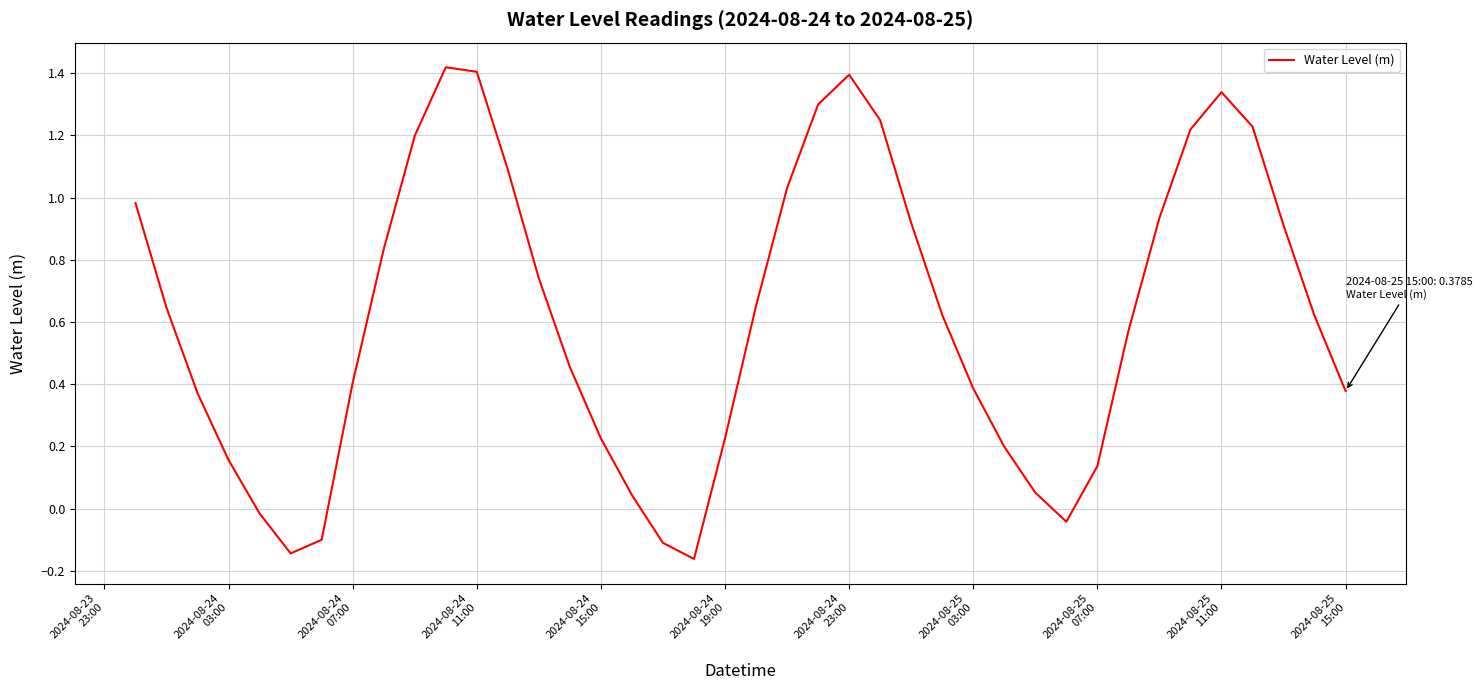

Does the chart have visible grid lines?

Yes